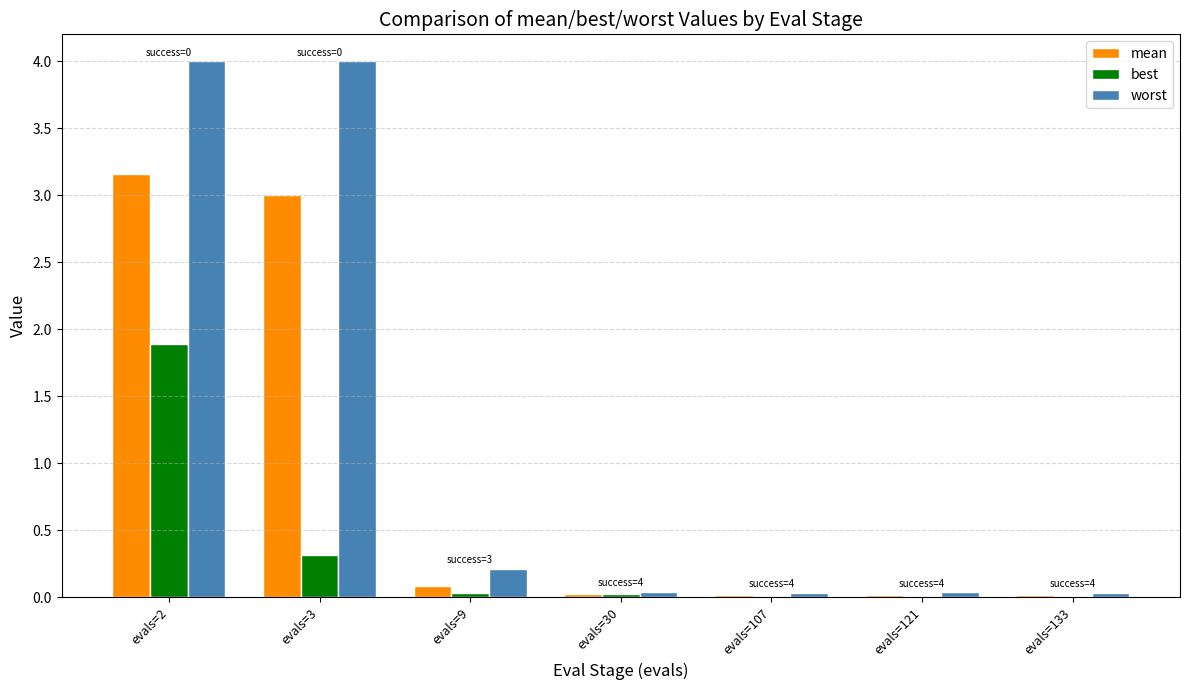

Count the number of data series in this chart.

3